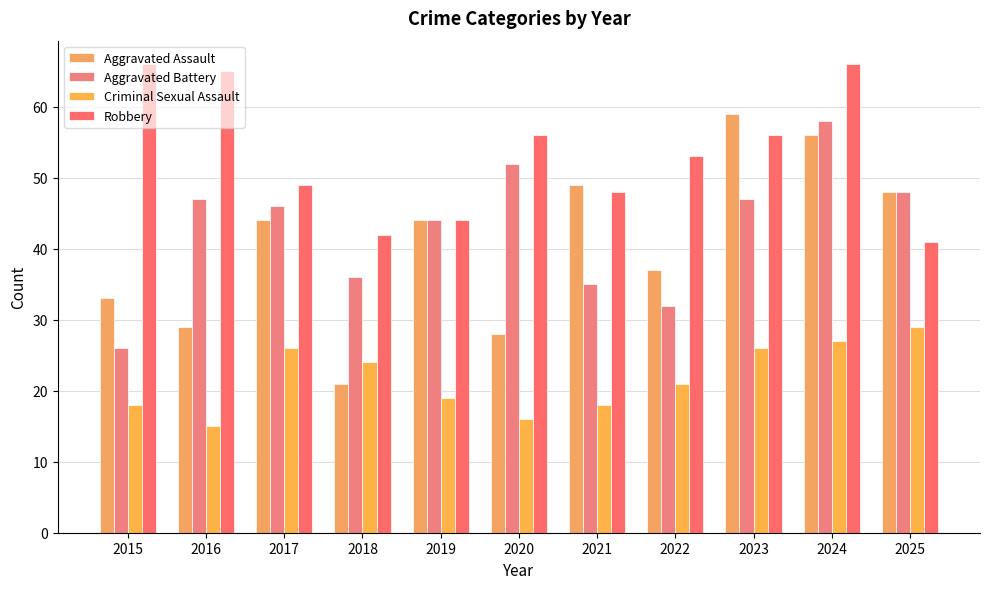

The value of Criminal Sexual Assault at 2017 is 37. True or false?

False